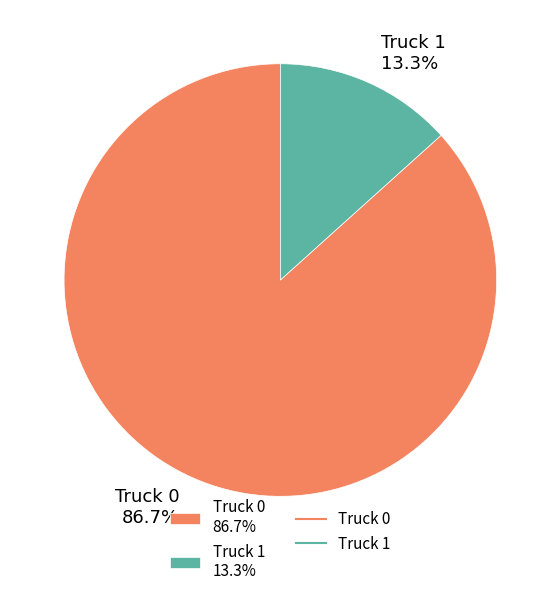

To the nearest percent, what is the average slice percentage?

50%